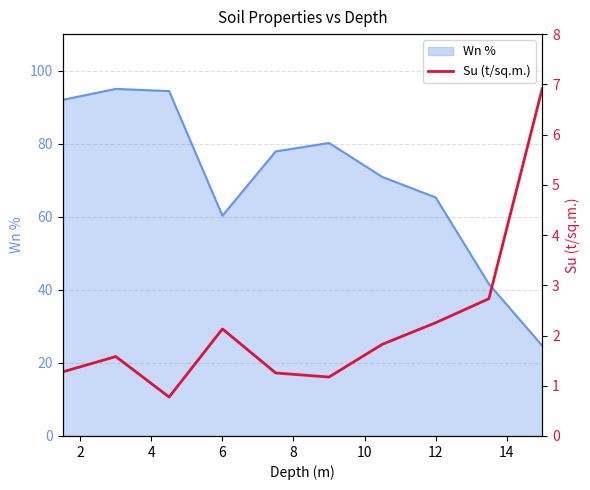

Where is Wn % nearest to the value 59?

6